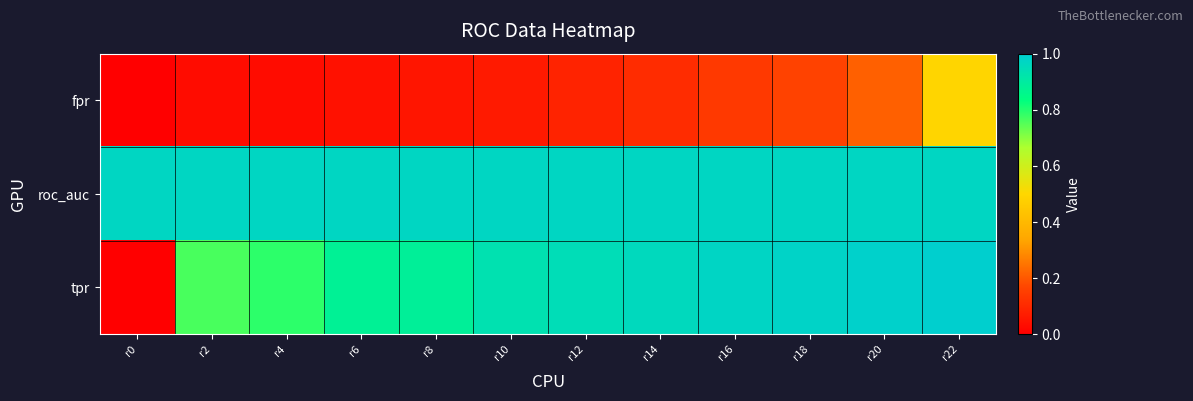

Rank the series at r0 from lowest to highest value.

fpr, tpr, roc_auc